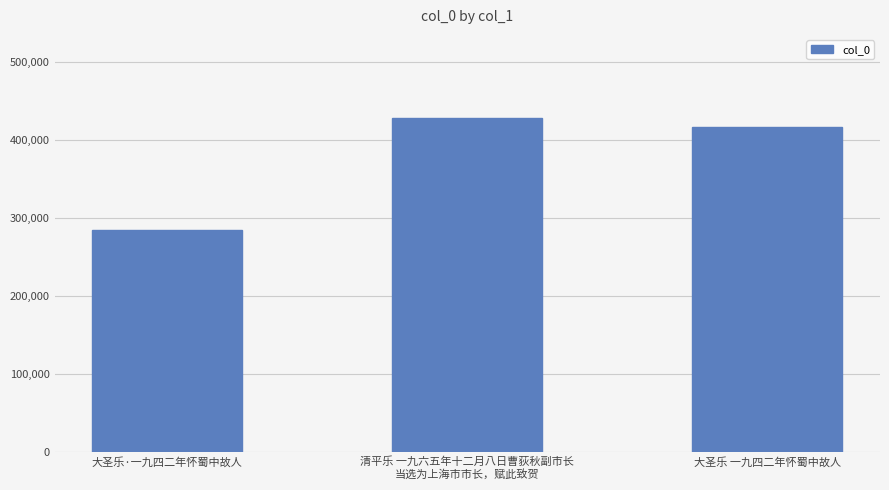

Rank the categories by value from highest to lowest.

清平乐 一九六五年十二月八日曹荻秋副市长
当选为上海市市长，赋此致贺, 大圣乐 一九四二年怀蜀中故人, 大圣乐·一九四二年怀蜀中故人